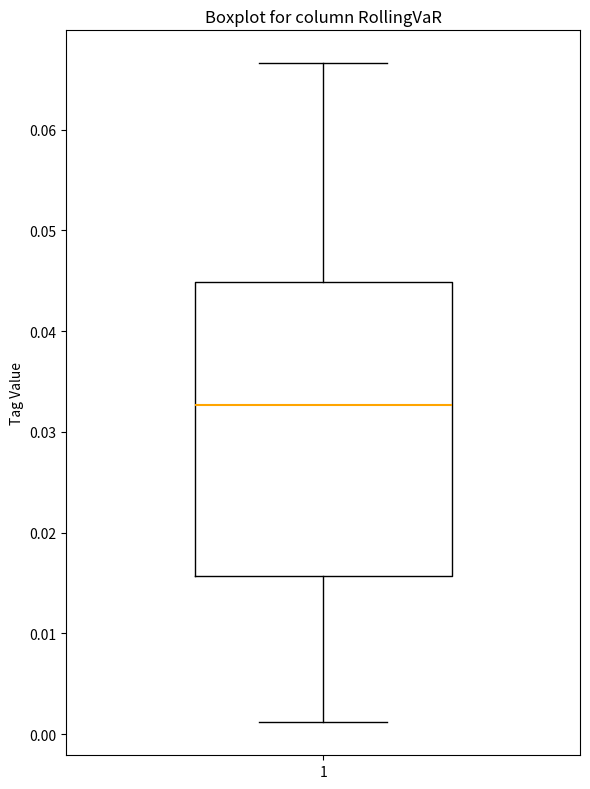

Read this box plot against the y-axis: the position of the median line, the range covered by the box, and the ends of both whiskers. The values are not printed on the chart, so give them approximately, as read against the axis.

median 0.033, box 0.016 to 0.045, whiskers 0.001 to 0.067